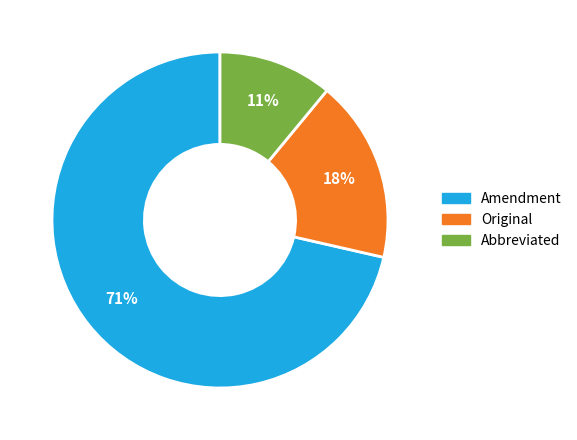

Rank the categories by value from highest to lowest.

Amendment, Original, Abbreviated